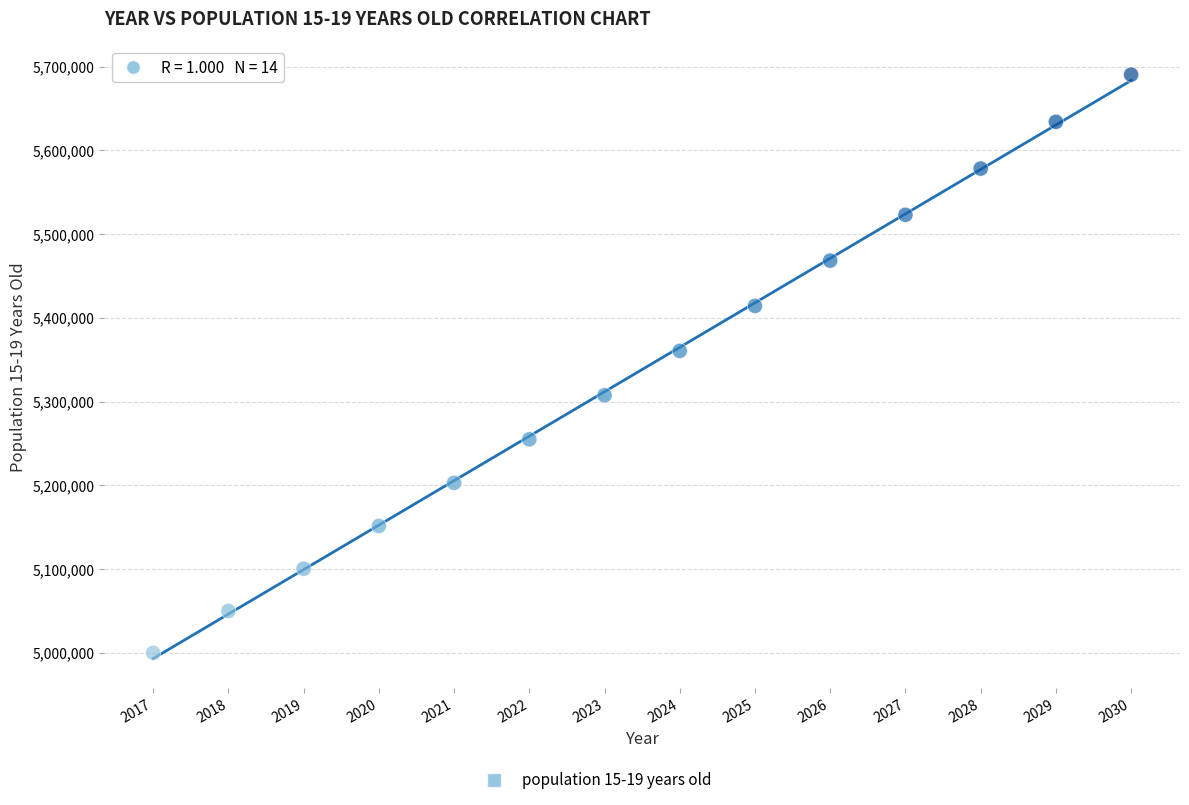

What Y value in the scatter plot is closest to 5345233?

5360676.8